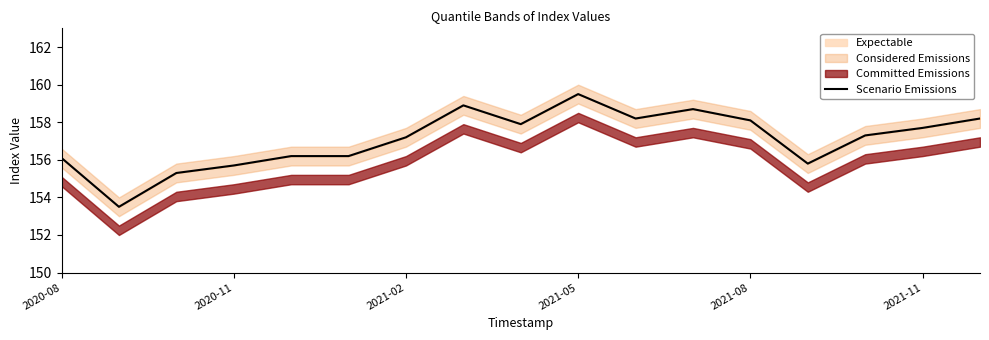

At which label does Scenario Emissions first exceed 157?

2021-02